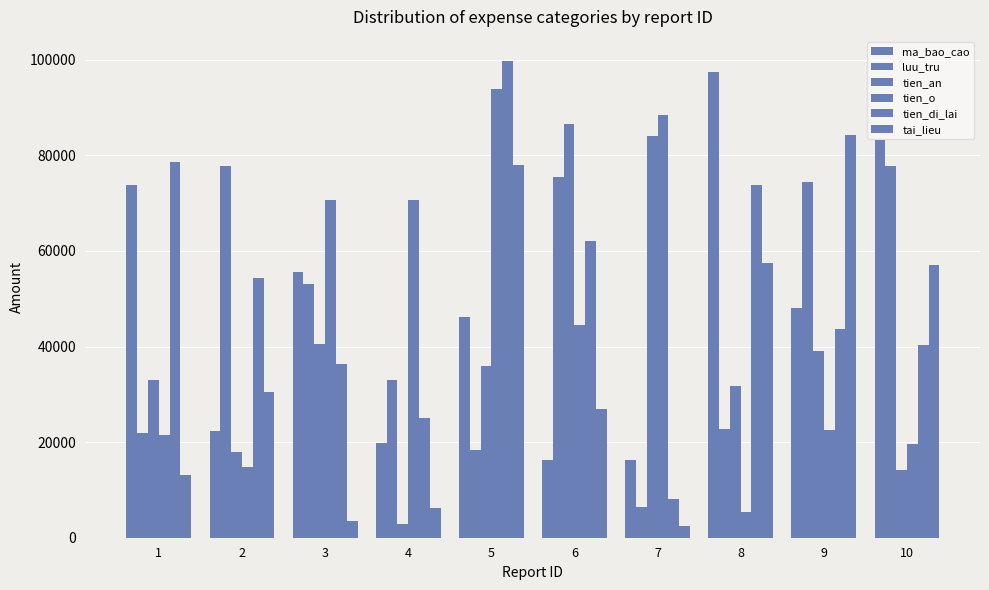

Reading right to left, what are all the values shown in this chart?

ma_bao_cao: 10=83302	9=48136	8=97493	7=16239	6=16159	5=46222	4=19830	3=55652	2=22230	1=73773
luu_tru: 10=77870	9=74455	8=22700	7=6323	6=75442	5=18420	4=33005	3=53016	2=77739	1=21937
tien_an: 10=14230	9=39045	8=31748	7=84025	6=86560	5=35944	4=2935	3=40545	2=17910	1=32973
tien_o: 10=19689	9=22481	8=5444	7=88367	6=44543	5=93949	4=70587	3=70733	2=14715	1=21411
tien_di_lai: 10=40382	9=43704	8=73872	7=8001	6=62029	5=99791	4=25151	3=36302	2=54326	1=78581
tai_lieu: 10=57156	9=84159	8=57522	7=2485	6=26983	5=77947	4=6313	3=3514	2=30549	1=13090